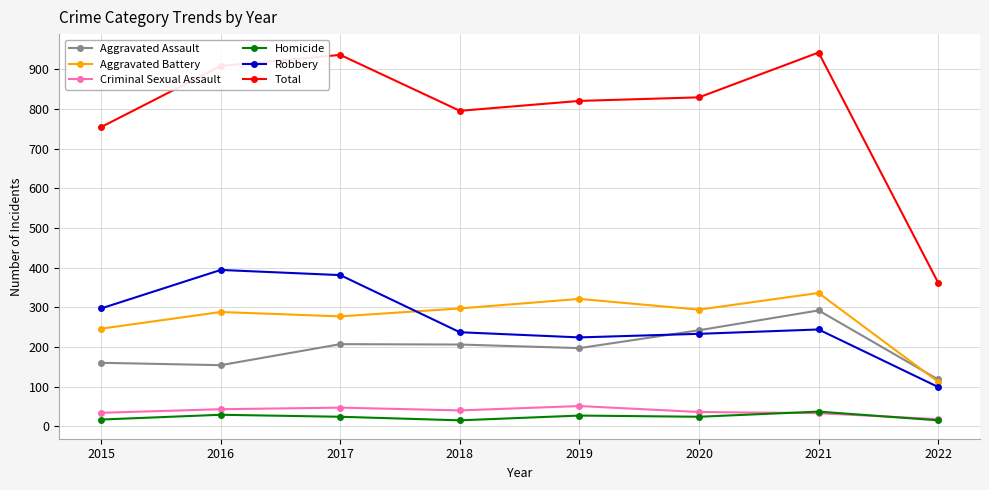

Which series changed the most between 2019 and 2021?

Total